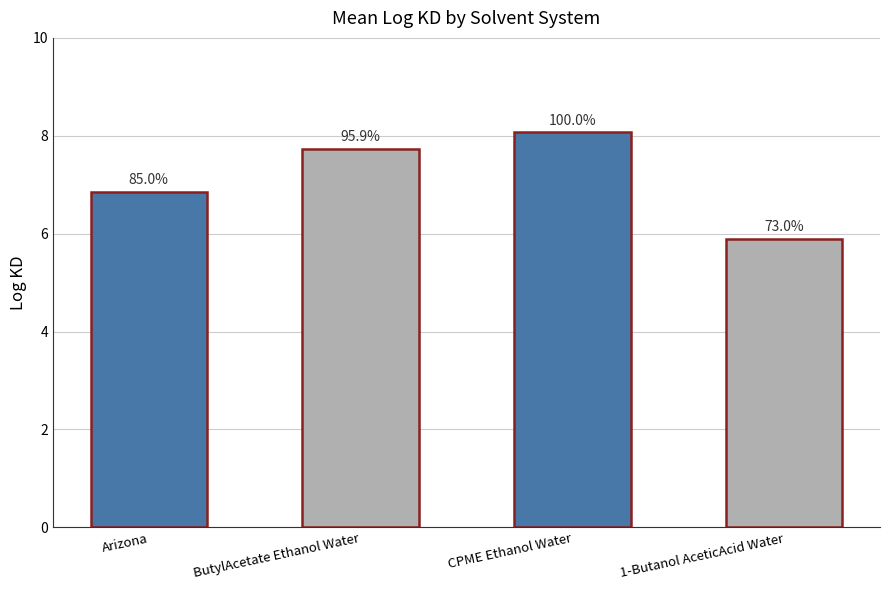

Reading left to right, list all the values displayed in this chart.

Arizona=6.9	ButylAcetate Ethanol Water=7.7	CPME Ethanol Water=8.1	1-Butanol AceticAcid Water=5.9